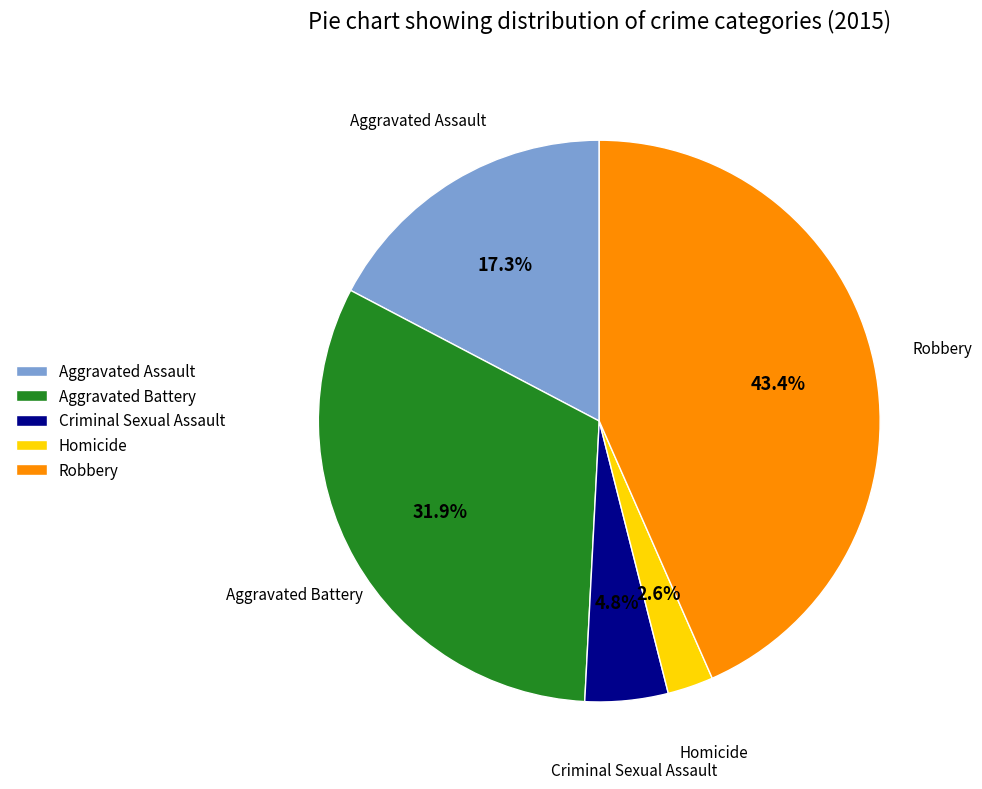

Between Aggravated Assault and Homicide, which is larger?

Aggravated Assault